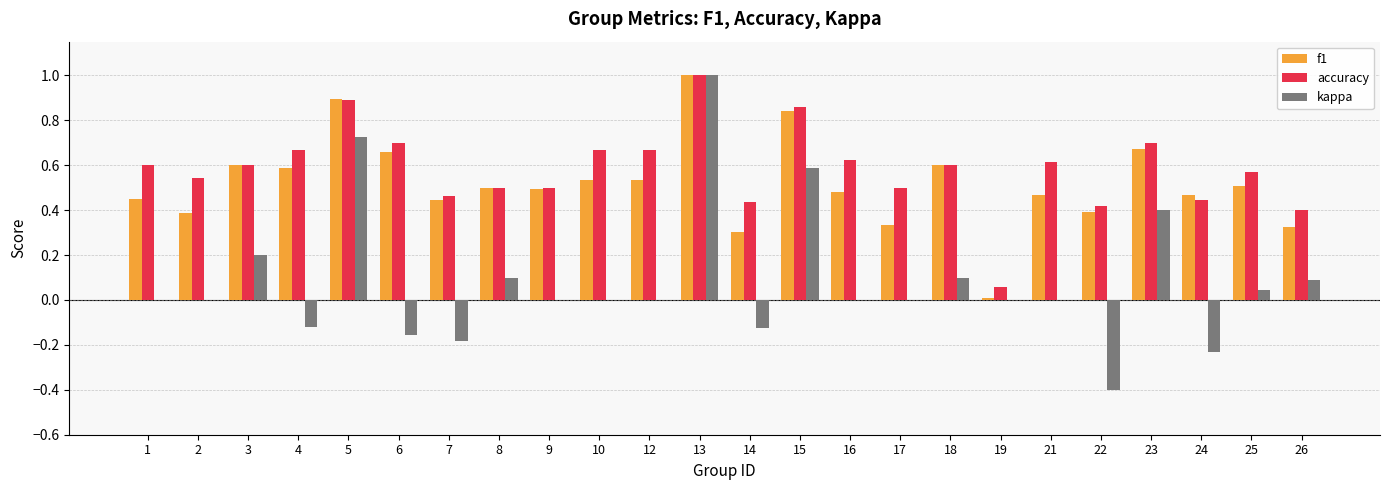

What is the sum of all accuracy values?

14.0